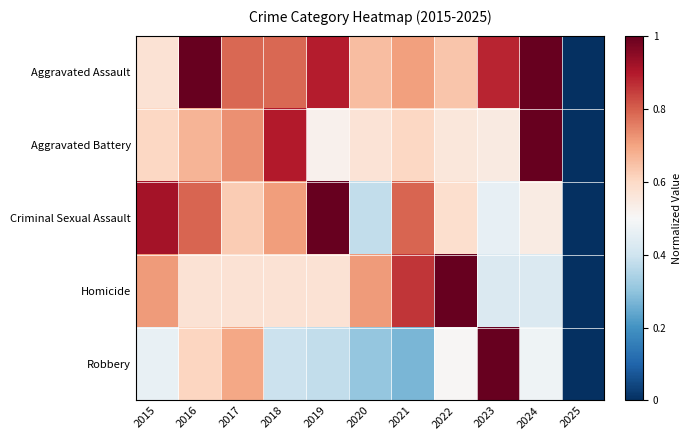

Which series has the widest spread of values?

Aggravated Assault